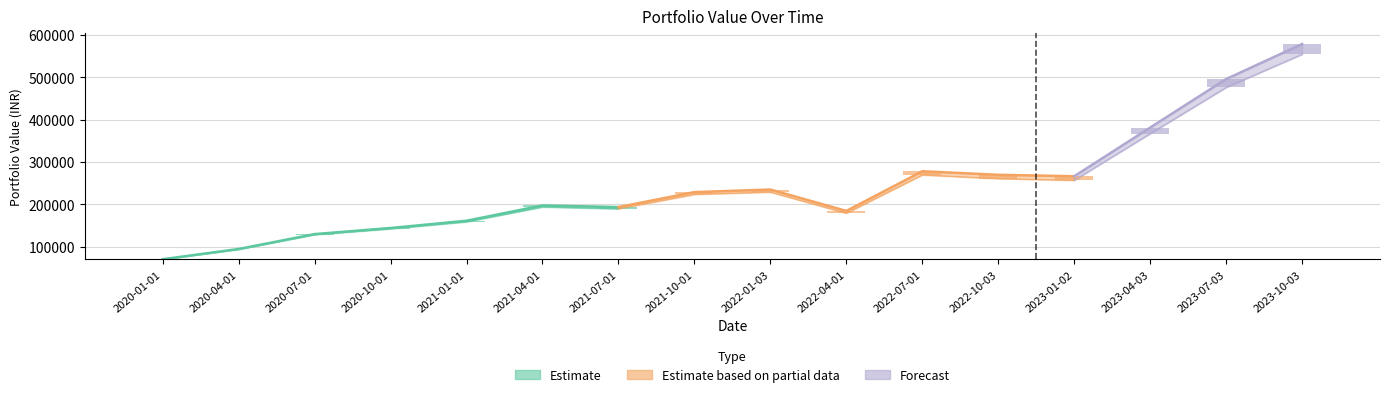

Where is investment_value nearest to the value 324238?

2022-07-01